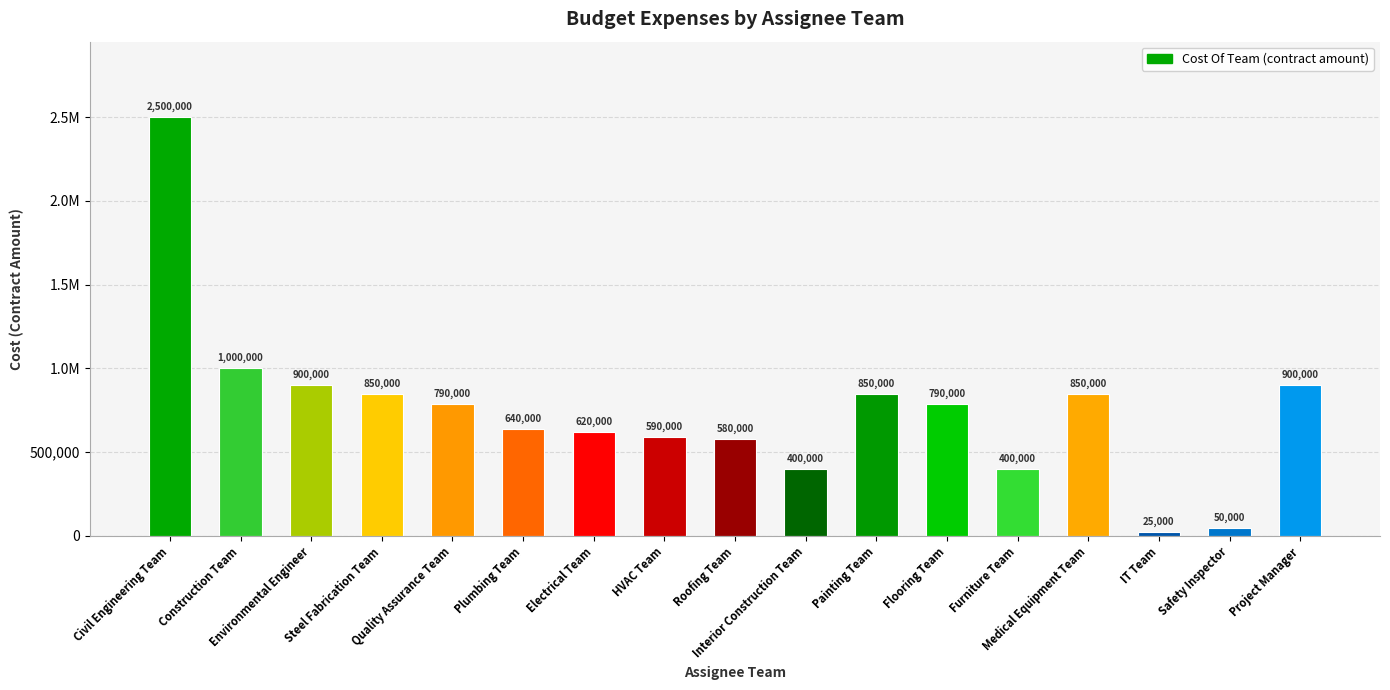

What value does the data have at Furniture Team, to the nearest 10?

400000